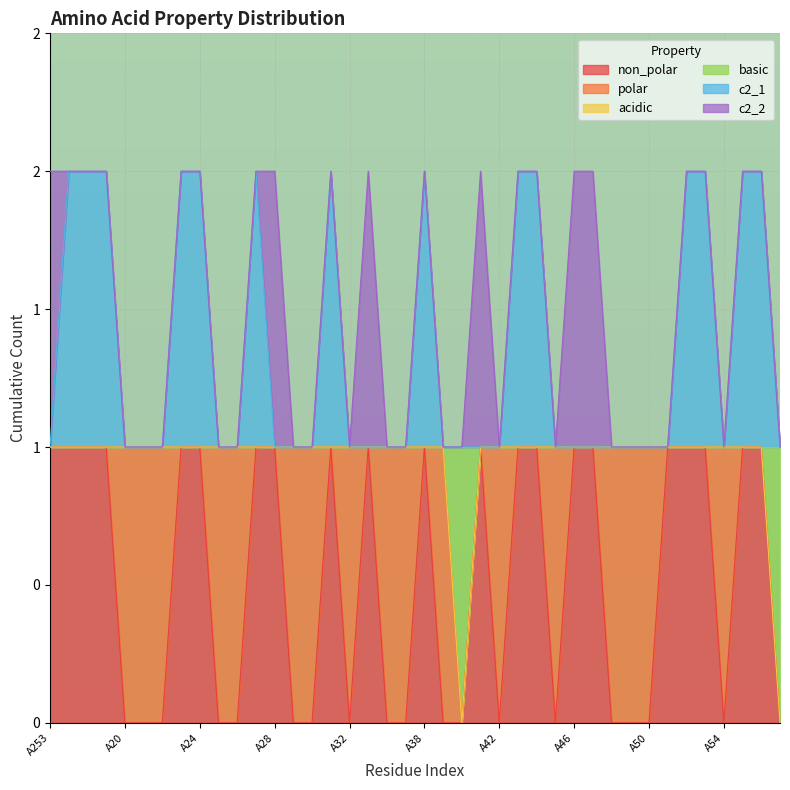

True or false: basic has a value of 1 at A33.

False